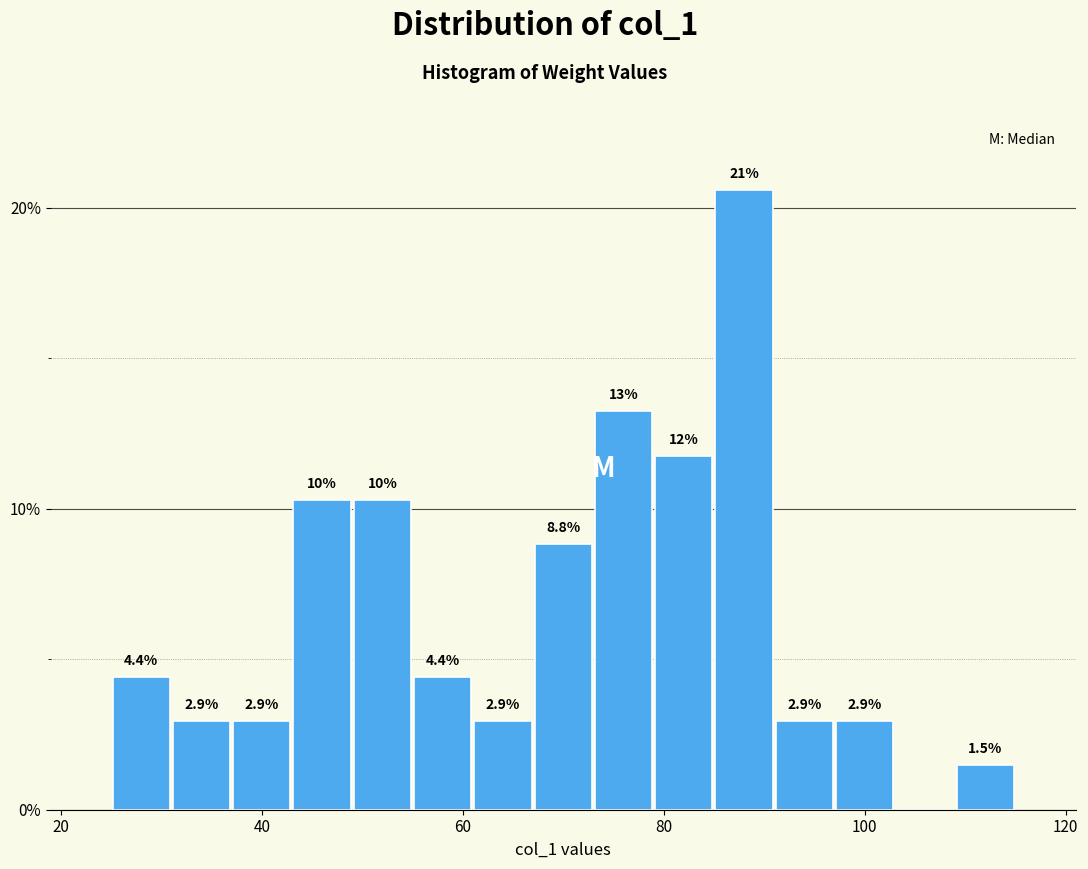

Read against the x-axis, roughly where is the centre of the tallest bar?

88